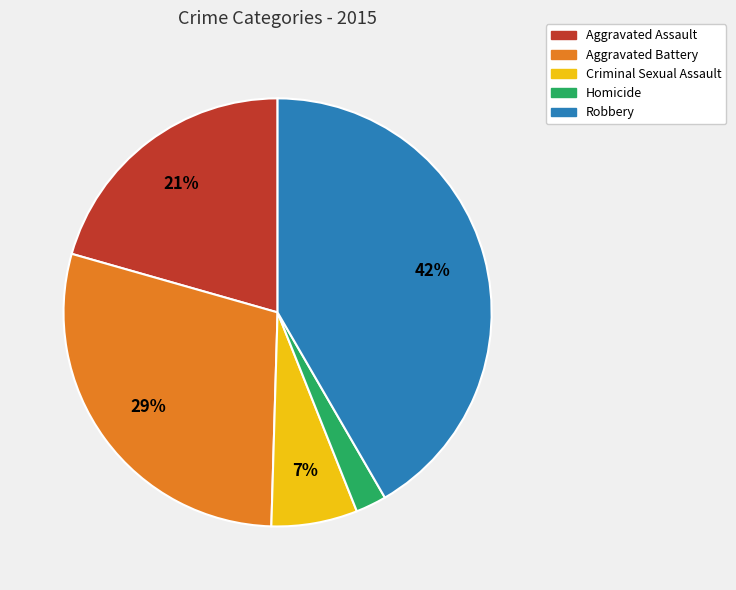

Count the number of slices in the pie.

5